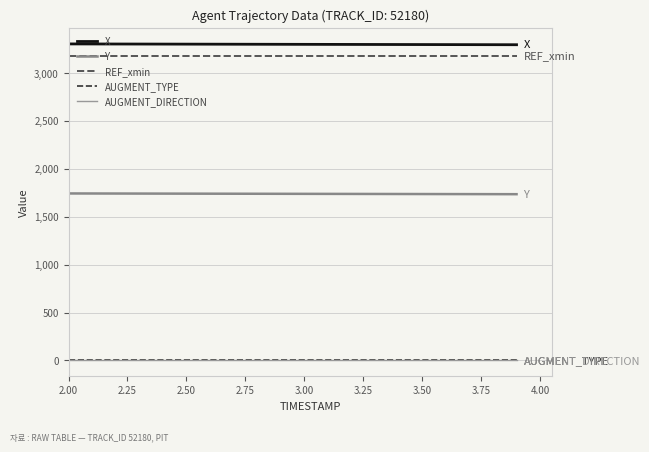

Where is AUGMENT_DIRECTION nearest to the value 1?

2.00